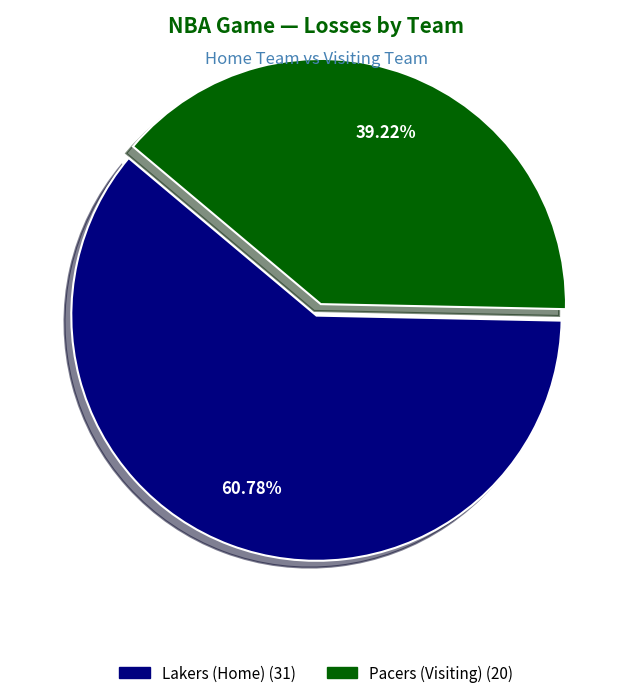

What is the majority slice?

Lakers (Home)